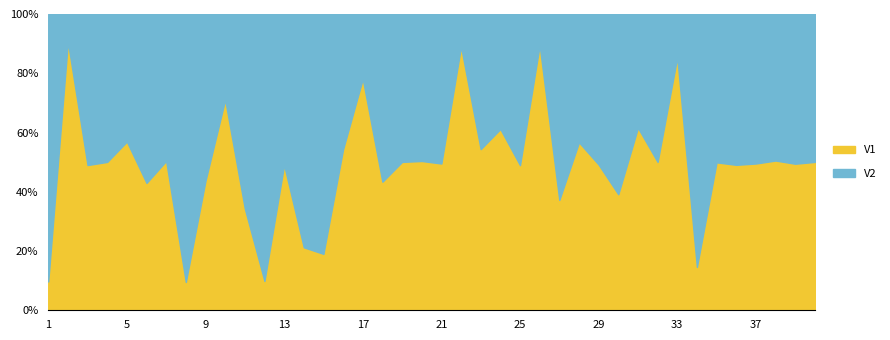

Where is the first local maximum for V2?

4